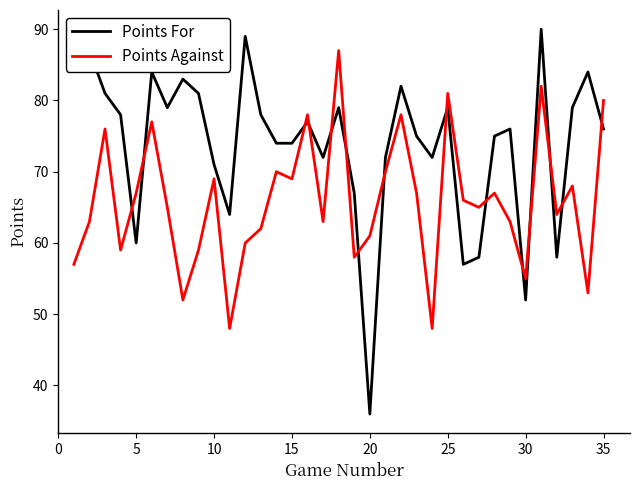

True or false: Points Against and Points For cross at least once.

True